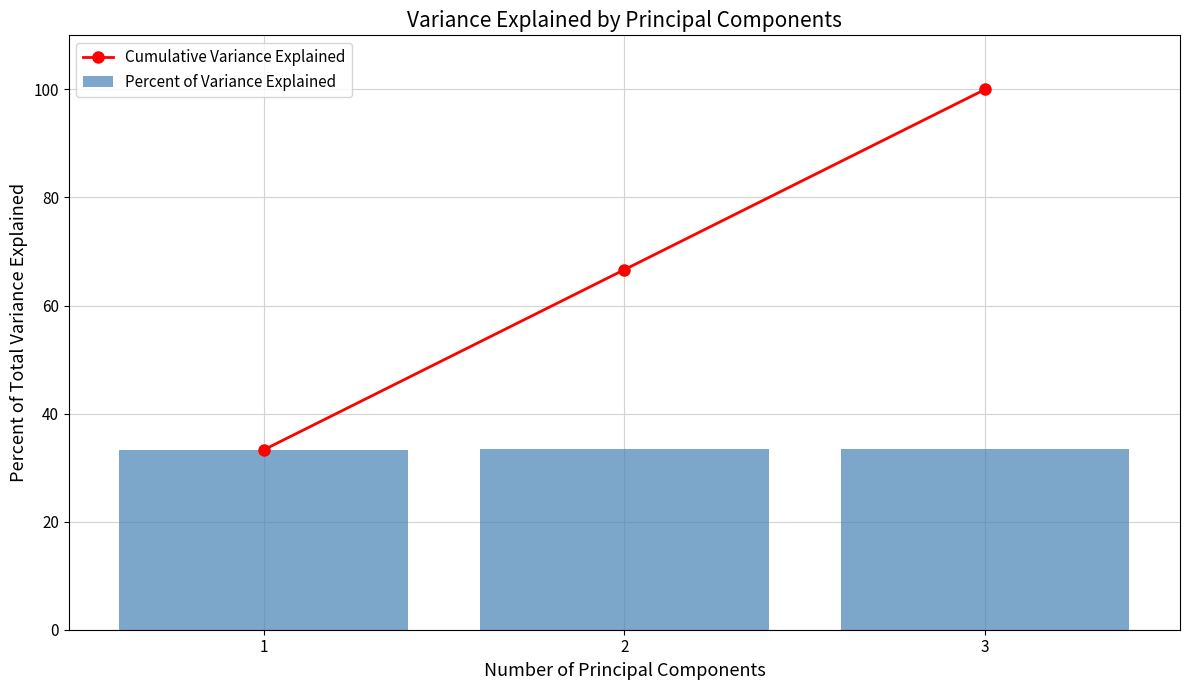

Where is Cumulative Variance Explained nearest to the value 66?

2